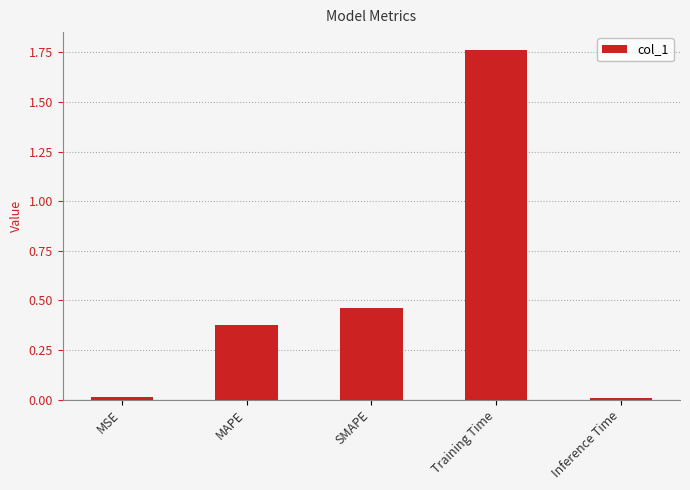

What is the sum of the values at Training Time and SMAPE?

2.2